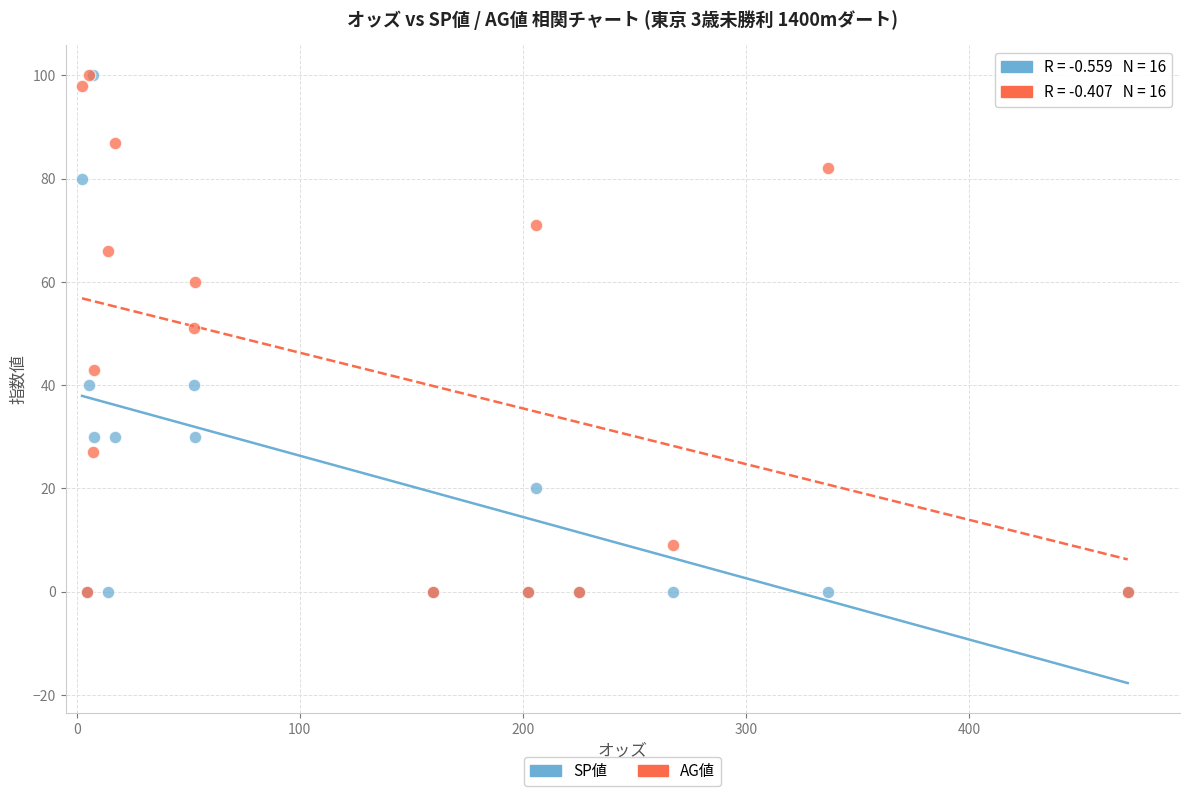

What are all the series names shown in the legend?

SP値, AG値